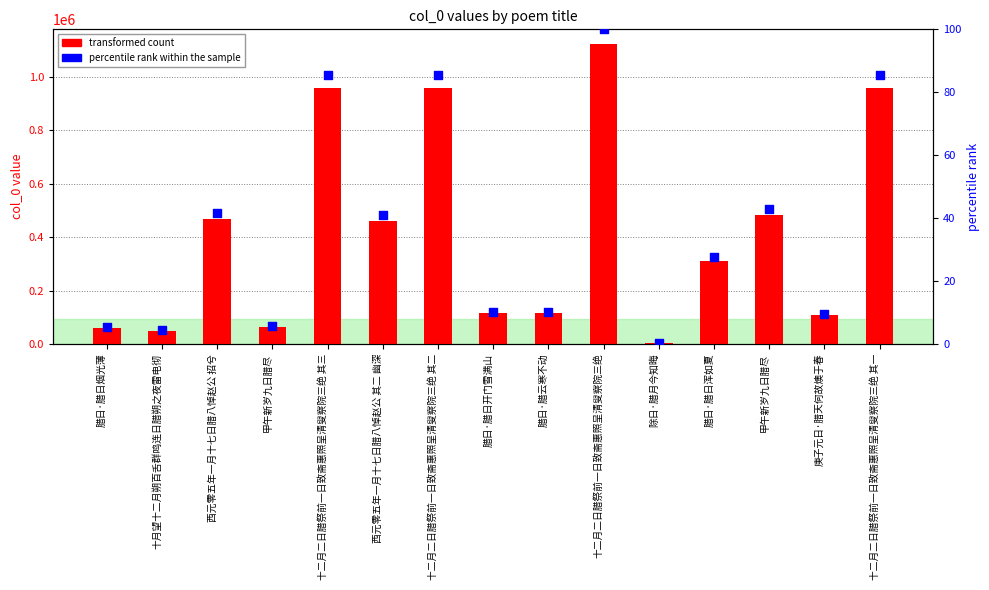

At which category is the sum across all series the highest?

十二月二日腊祭前一日致斋惠照呈清叟察院三绝